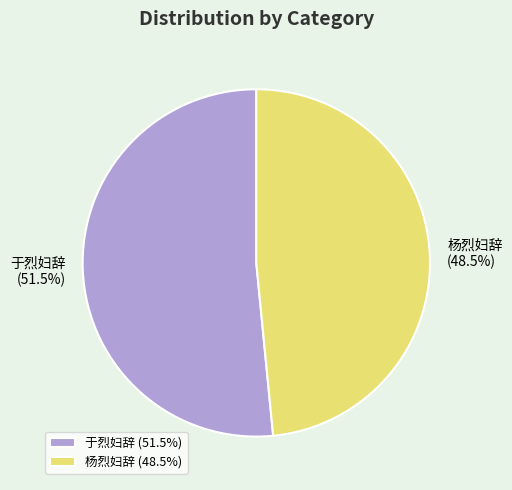

Count the number of slices in the pie.

2